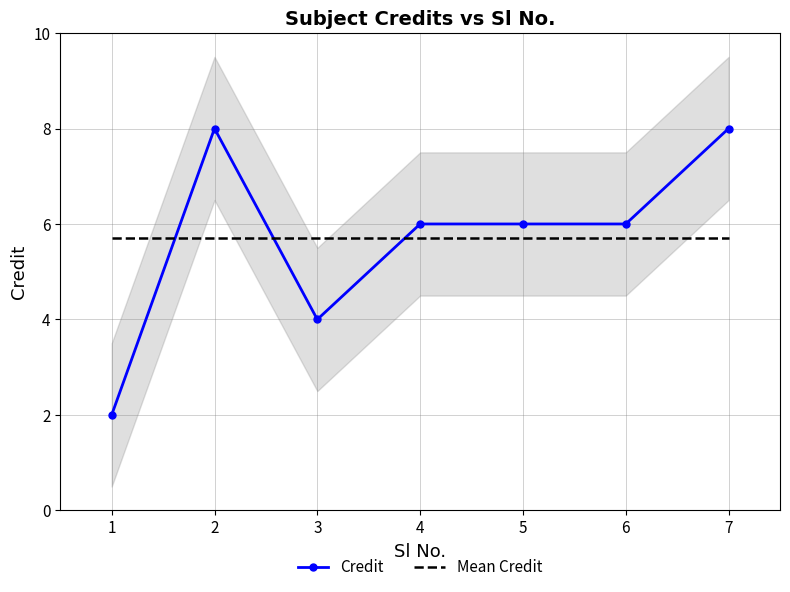

What is the highest value of the Credit series?

8.0